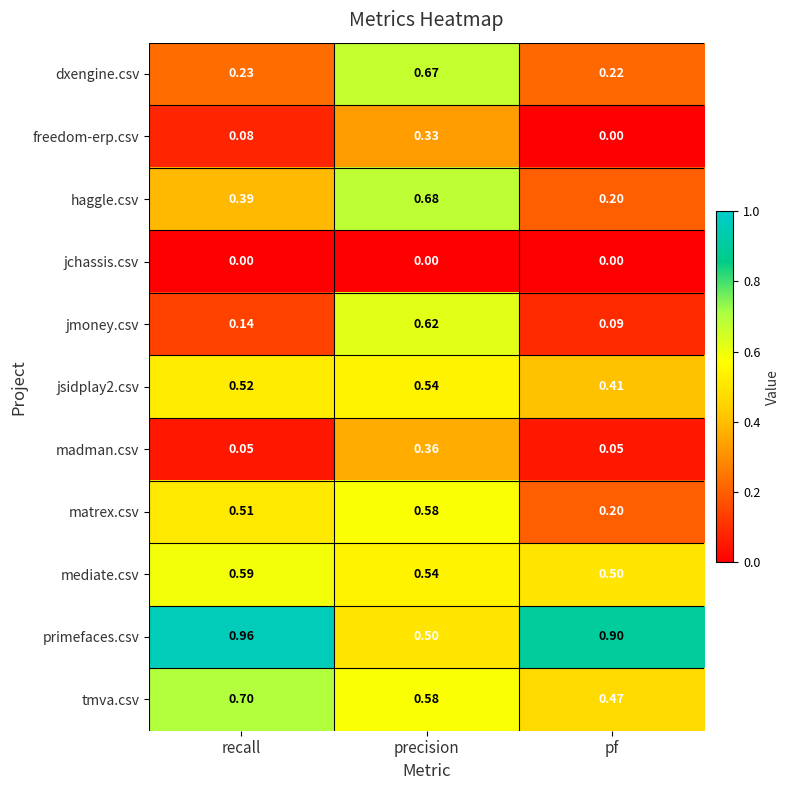

At which label is haggle.csv closest to 0?

pf